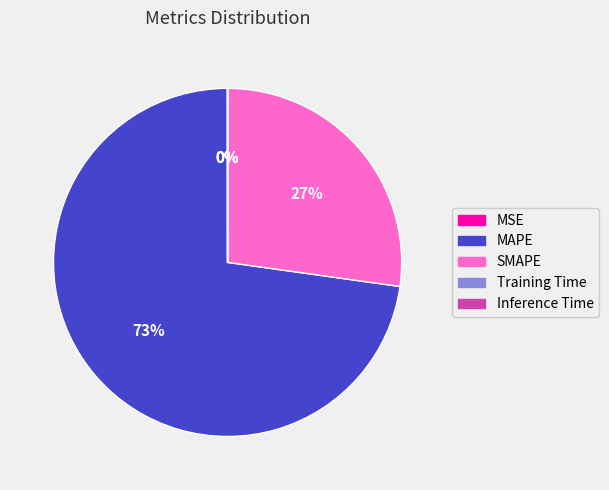

Is SMAPE the majority of the pie?

No